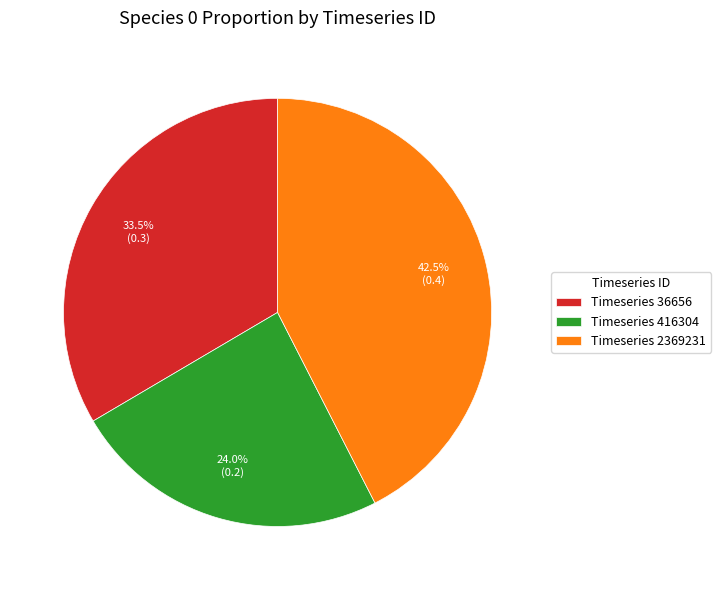

What is the smallest slice in the pie chart?

Timeseries 416304